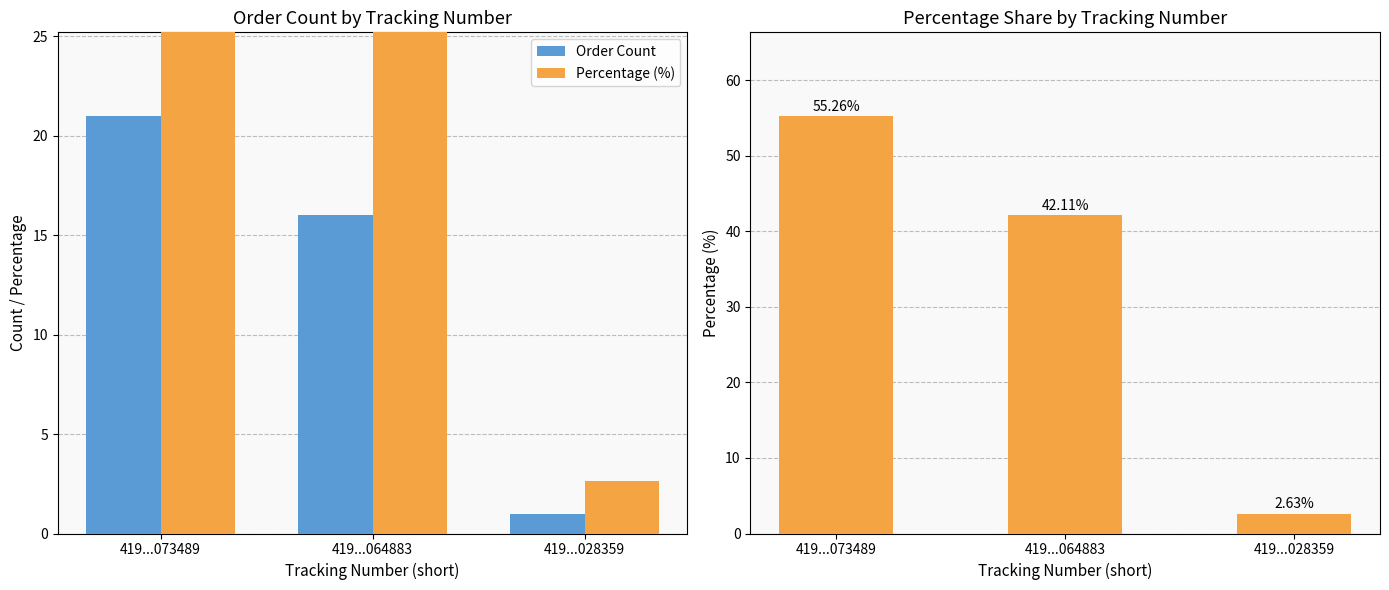

Is the value of Percentage (%) at 419...064883 greater than the value of Order Count at 419...064883?

Yes